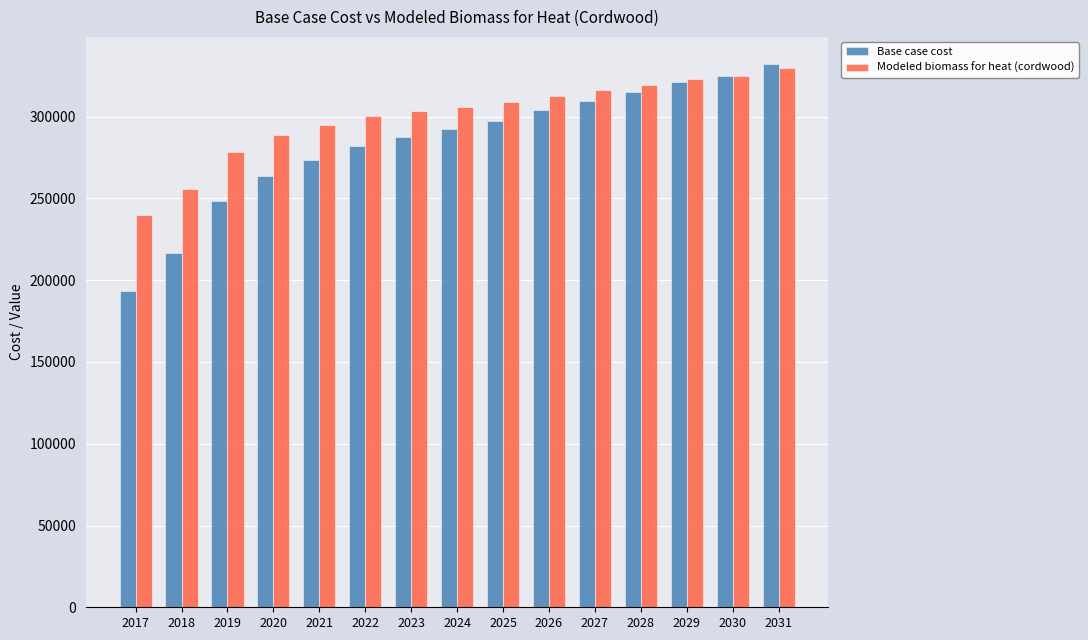

Does the chart contain stacked bars?

No